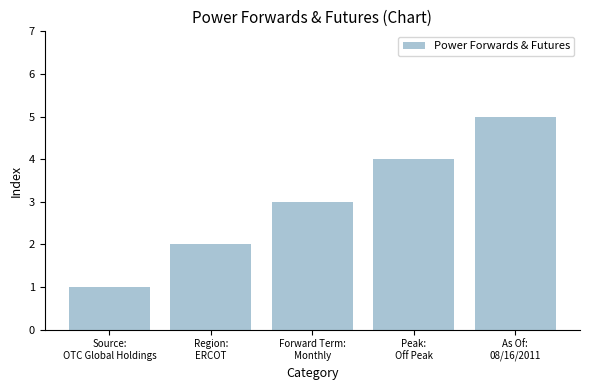

What is the change in value from Forward Term:
Monthly to As Of:
08/16/2011?

+2